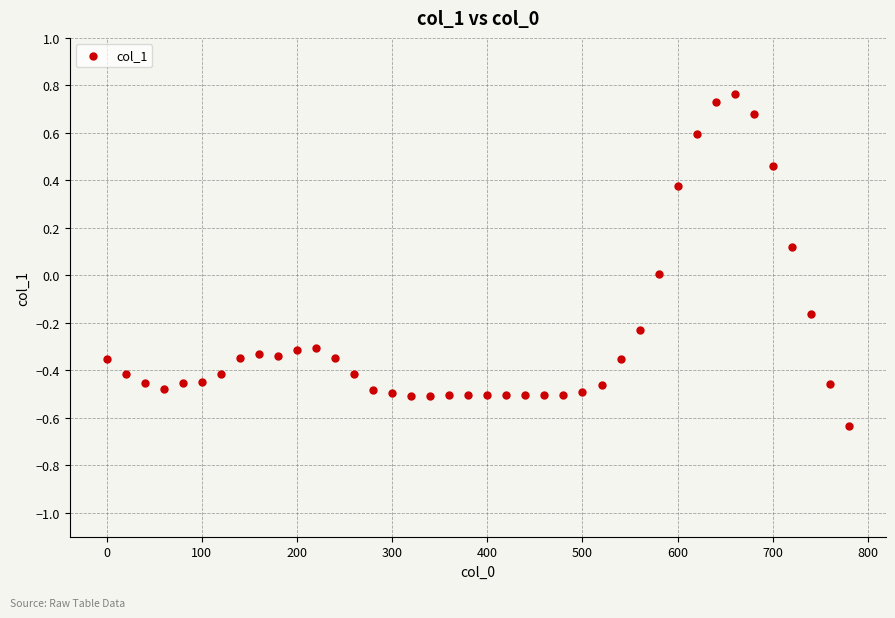

What is the range of X values (max minus min)?

780.0